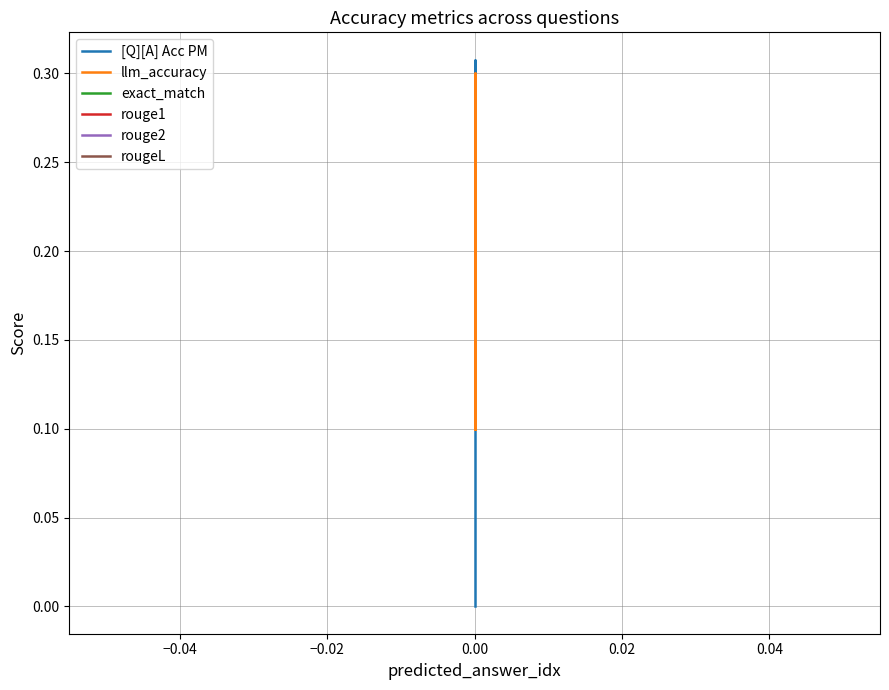

Is this an area chart (filled region under the line)?

No